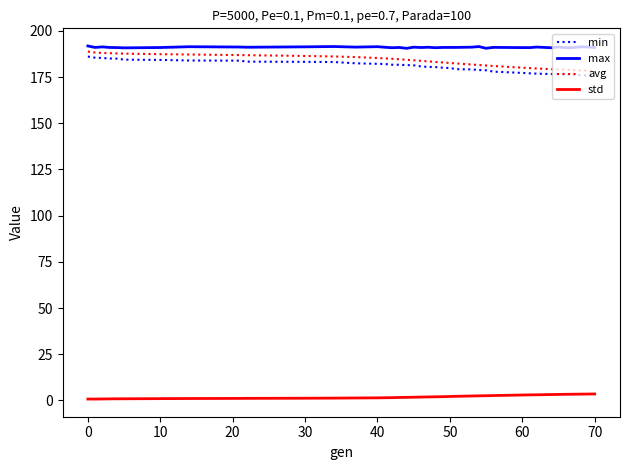

True or false: min and avg cross at least once.

False